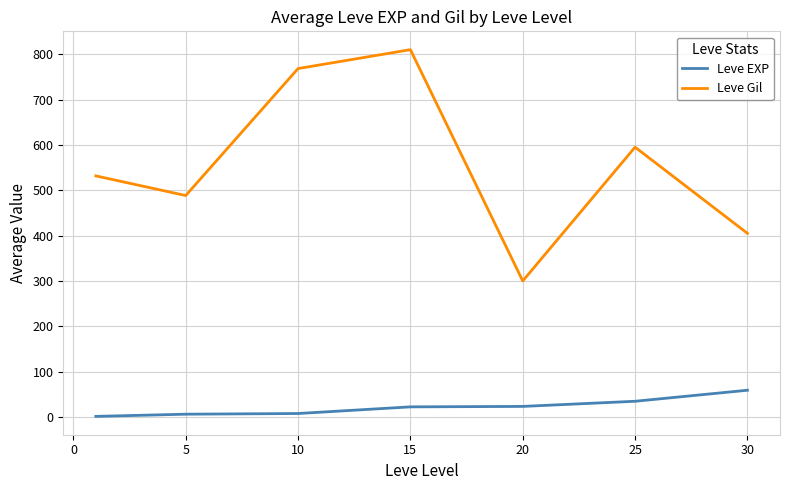

What is the maximum value shown in the chart?

810.0